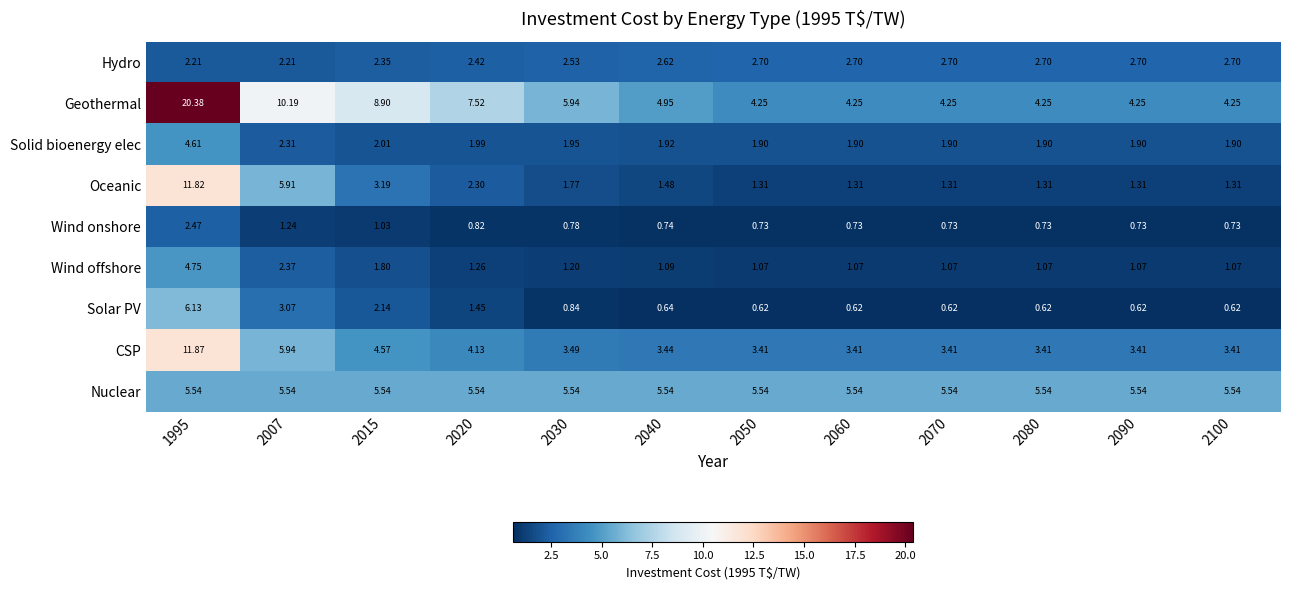

Which series has the largest total across all categories?

Geothermal